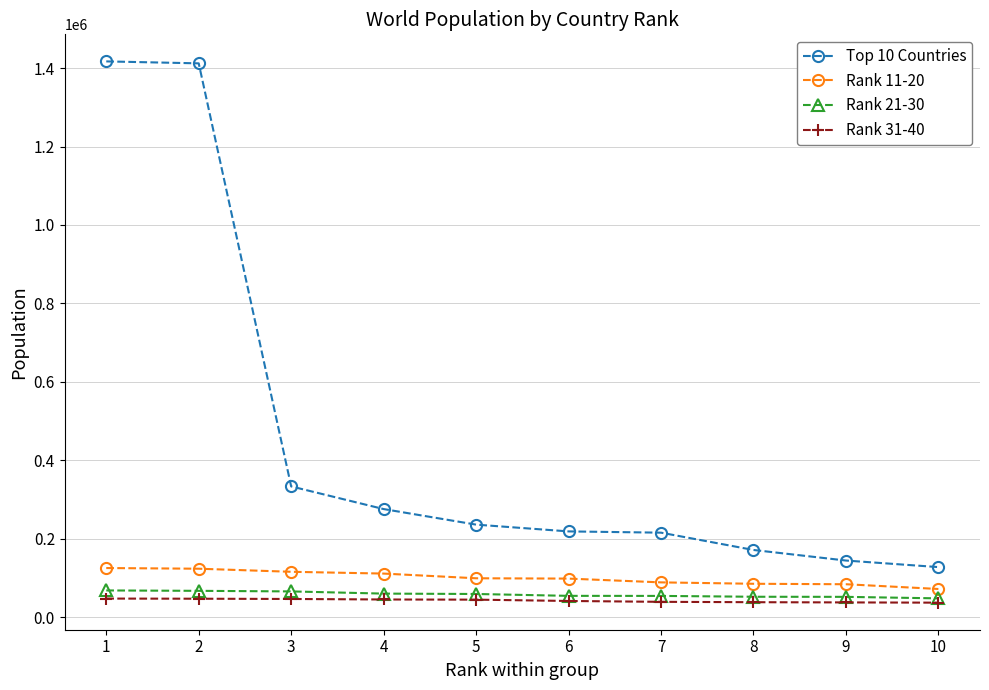

What is the difference between the highest and lowest values at 4?

230598